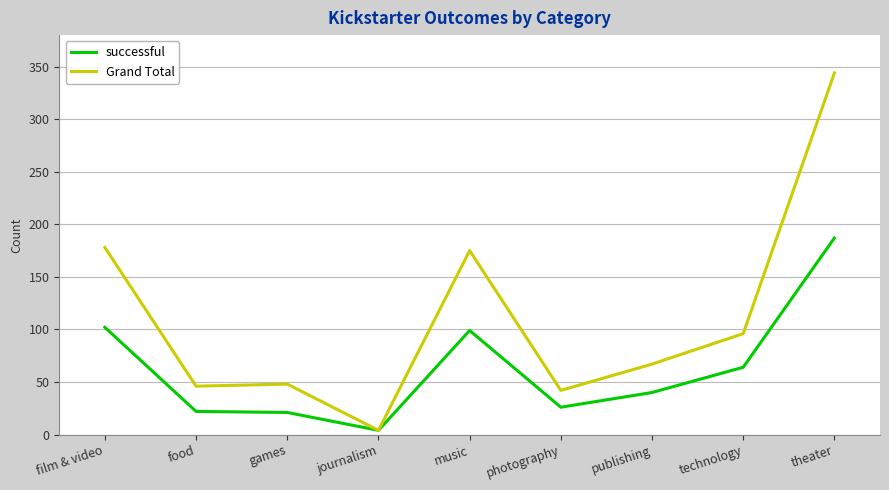

What is the sum of the Grand Total values at film & video and technology?

274